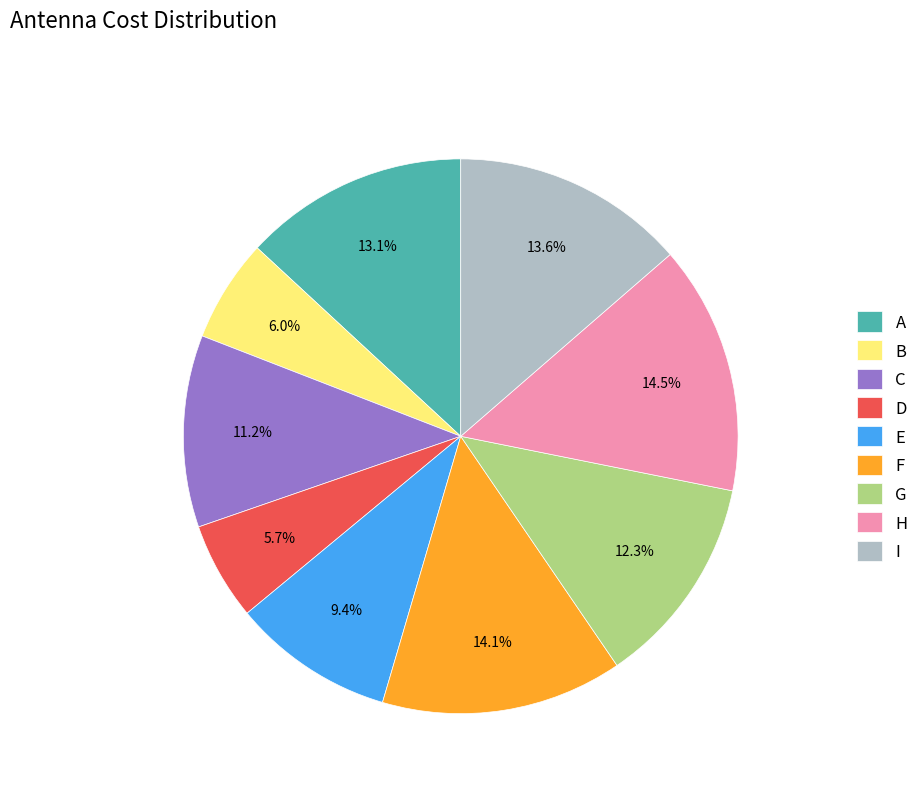

What percentage do A and H together represent?

27.6%